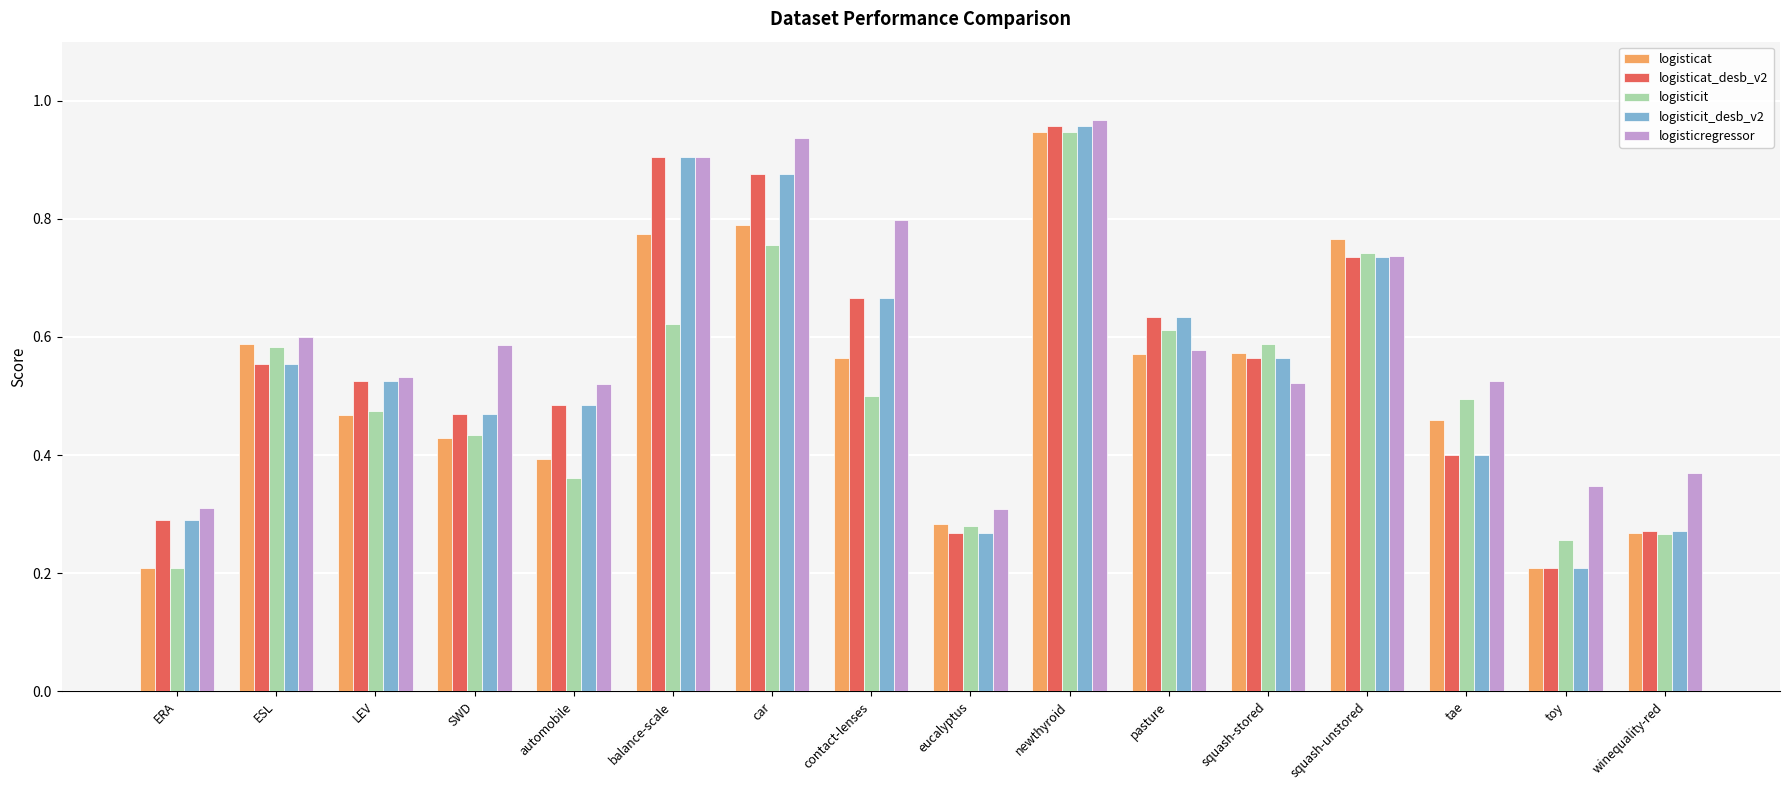

Is the value of logisticat_desb_v2 at ESL greater than the value of logisticregressor at squash-unstored?

No